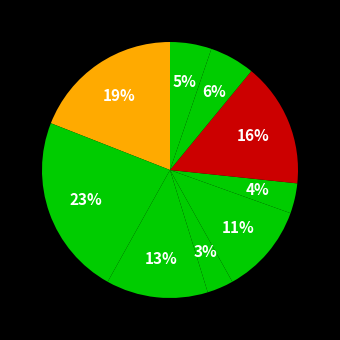

How many slices are in this pie chart?

9